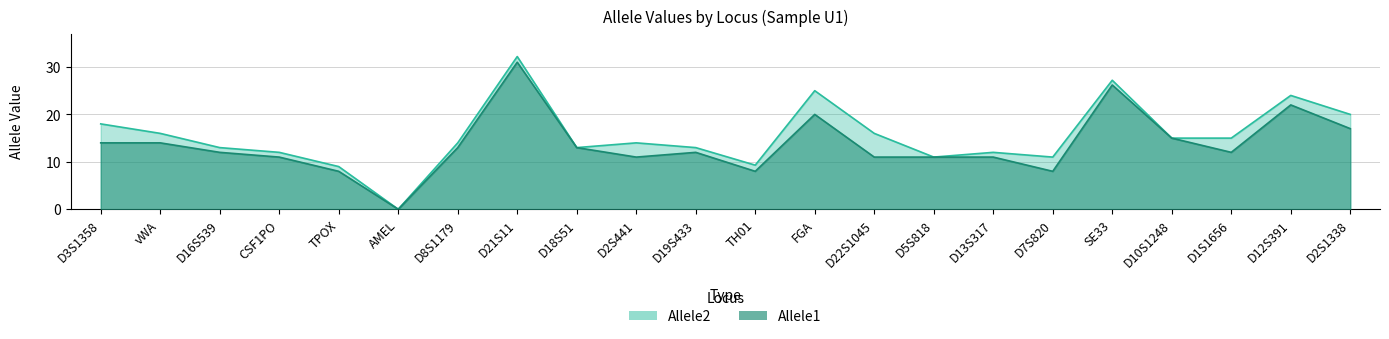

How many data points in allele2 are above 14?

10